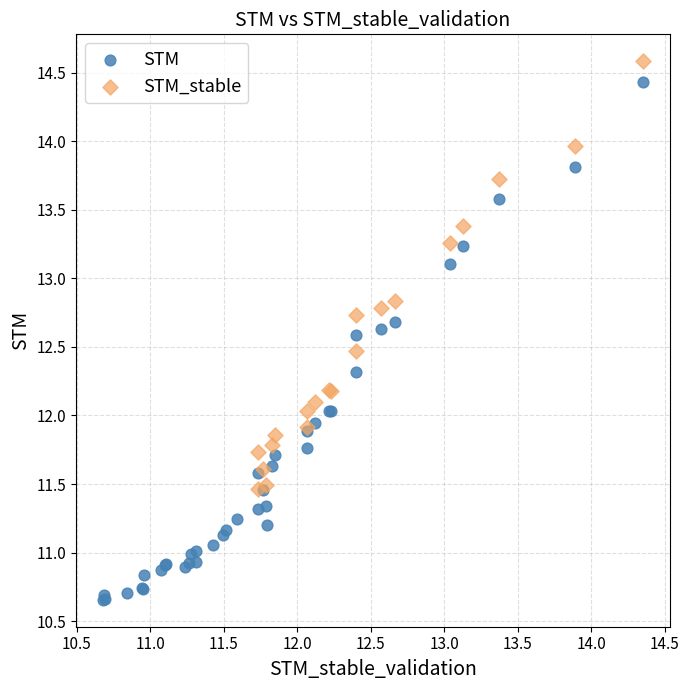

Which series reaches the minimum Y coordinate?

STM